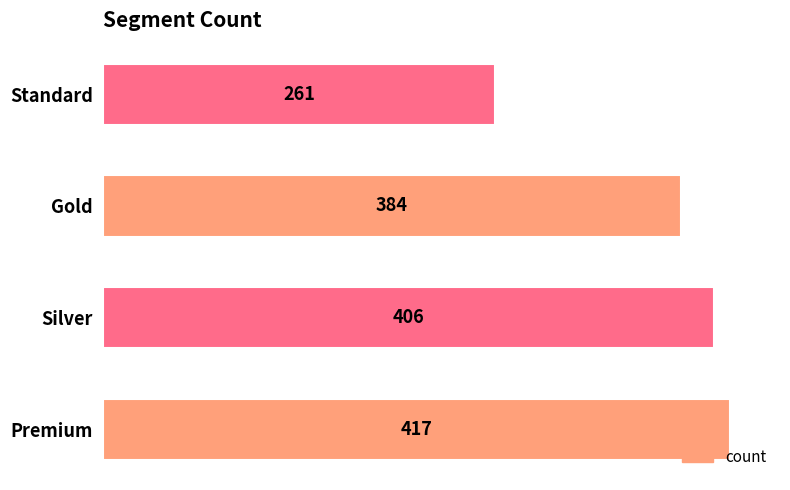

What is the change in value from Premium to Standard?

-156